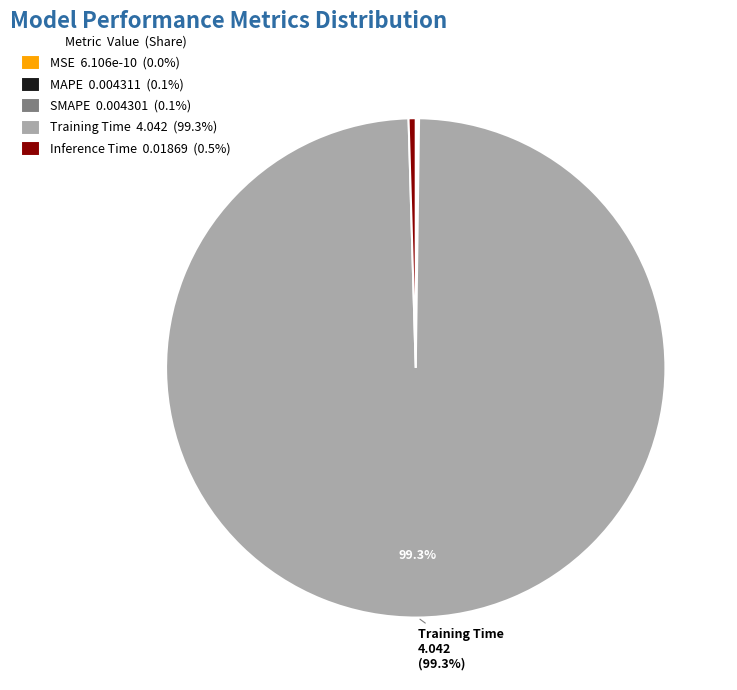

Does any single category account for the majority?

Yes